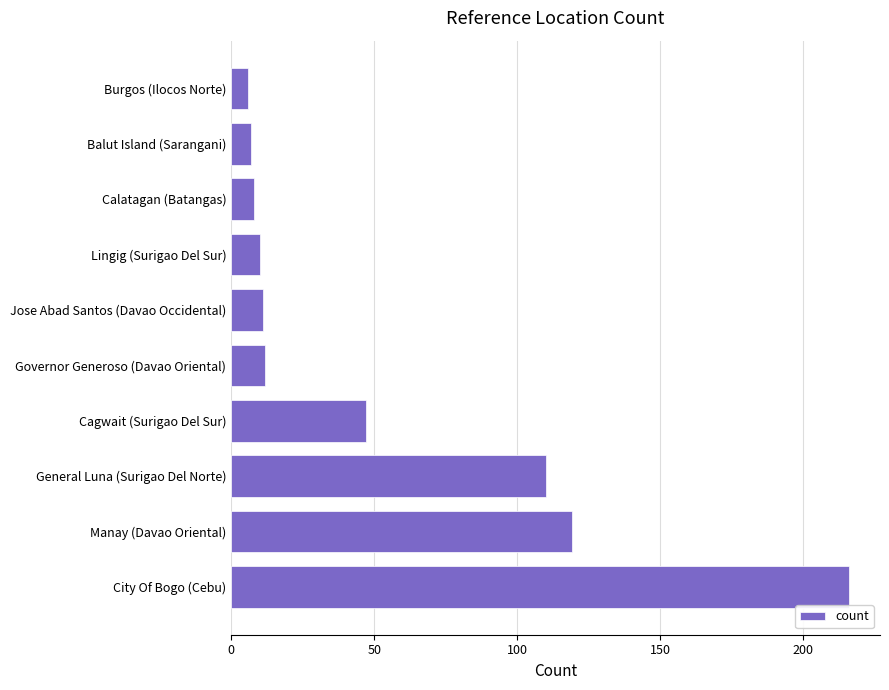

The value at Jose Abad Santos (Davao Occidental) is 11. True or false?

True